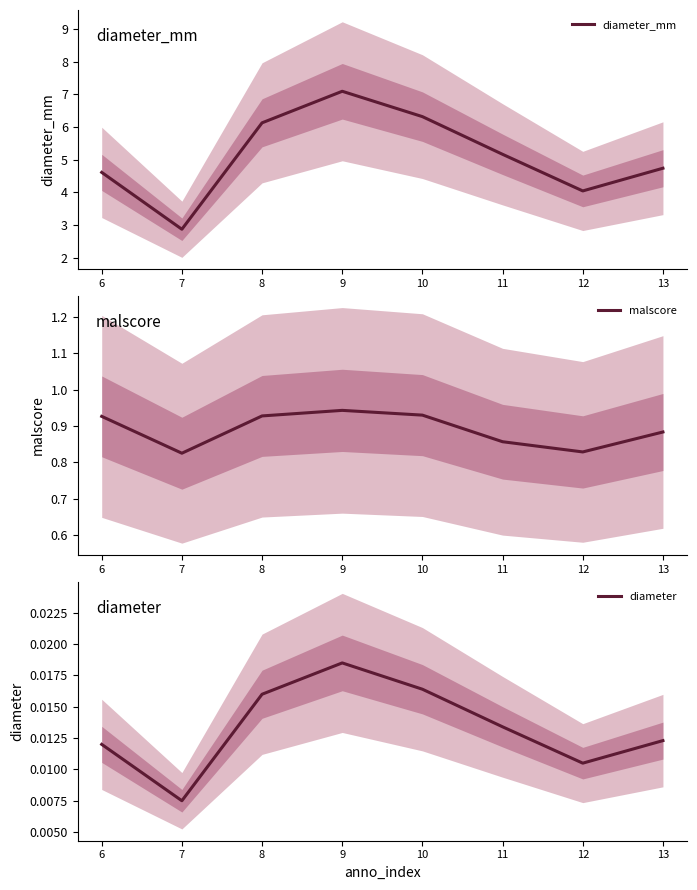

Reading right to left, what are all the values shown in this chart?

diameter_mm: 13=4.7	12=4.0	11=5.2	10=6.3	9=7.1	8=6.1	7=2.9	6=4.6
malscore: 13=0.9	12=0.8	11=0.9	10=0.9	9=0.9	8=0.9	7=0.8	6=0.9
diameter: 13=0.0	12=0.0	11=0.0	10=0.0	9=0.0	8=0.0	7=0.0	6=0.0